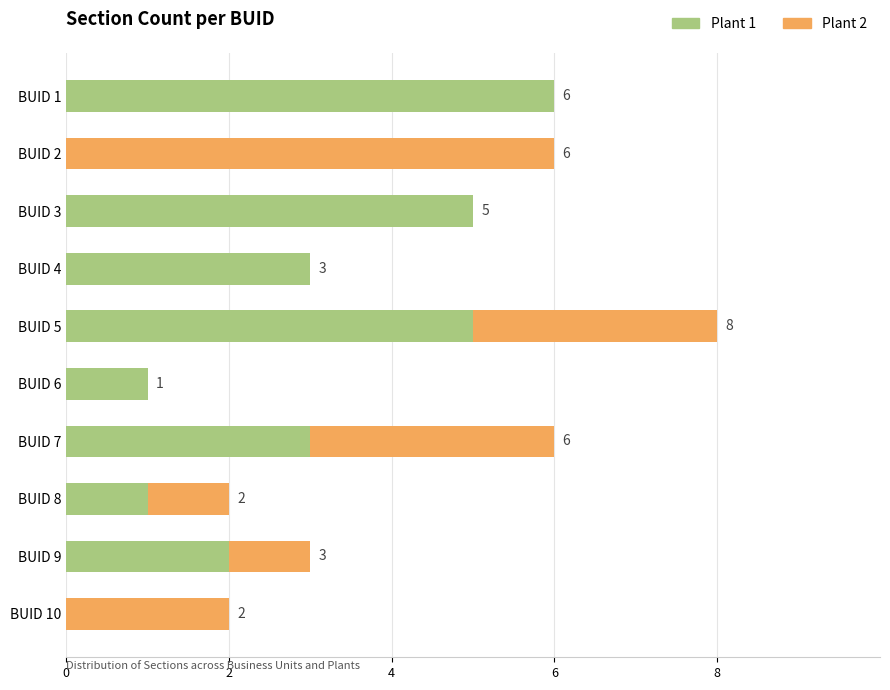

What is the sum of the Plant 1 values at BUID 7 and BUID 8?

4